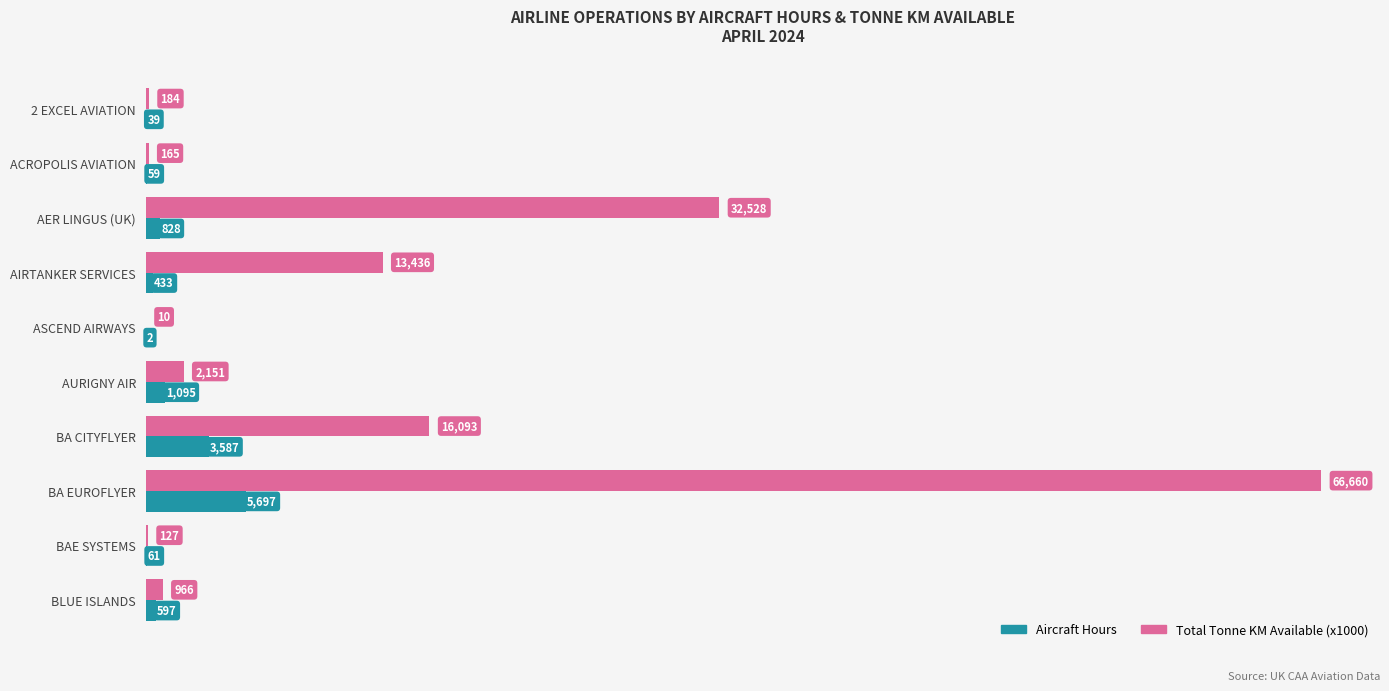

Is the value of Total Tonne KM Available (x1000) at BA CITYFLYER greater than the value of Aircraft Hours at AER LINGUS (UK)?

Yes